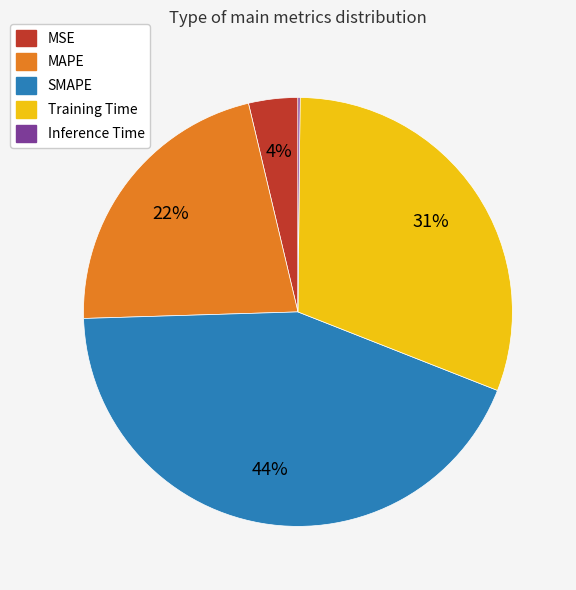

Which slice is the largest?

SMAPE